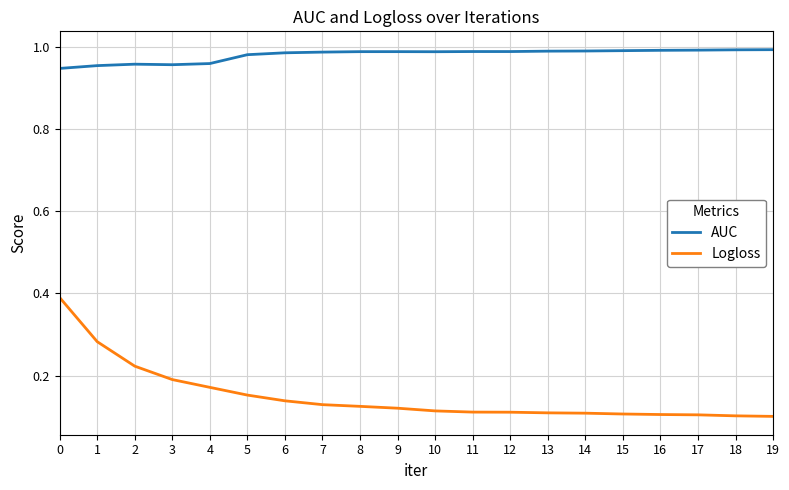

What is the total value across all series at 5?

1.1